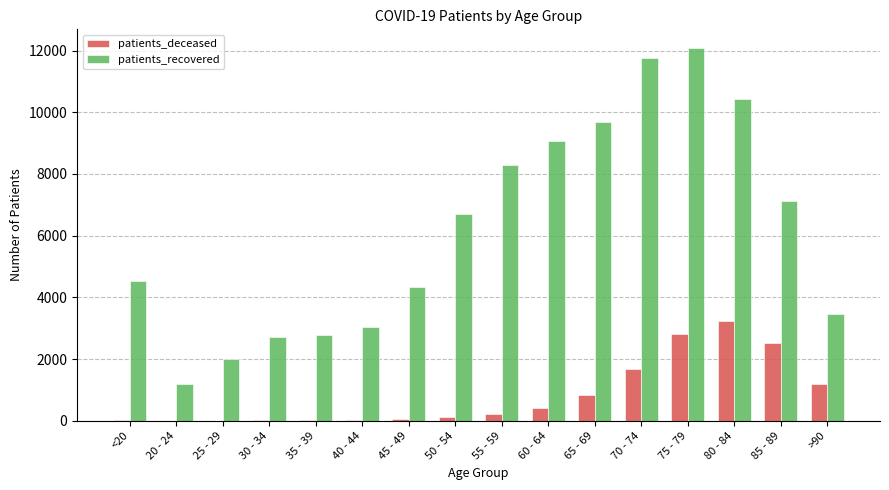

At which category is the sum across all series the highest?

75 - 79